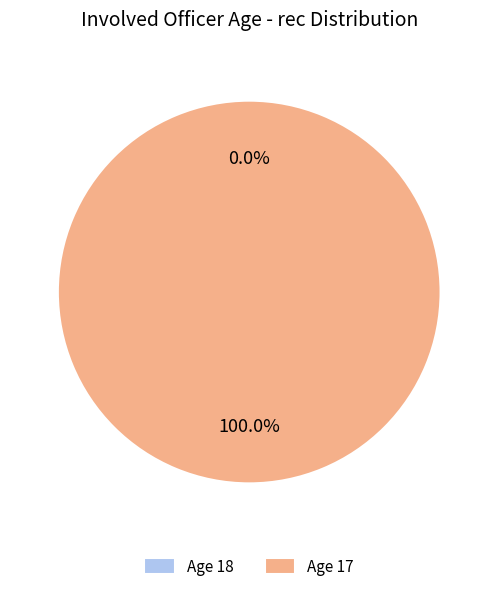

Is it true that 18 is 0% of the pie?

True